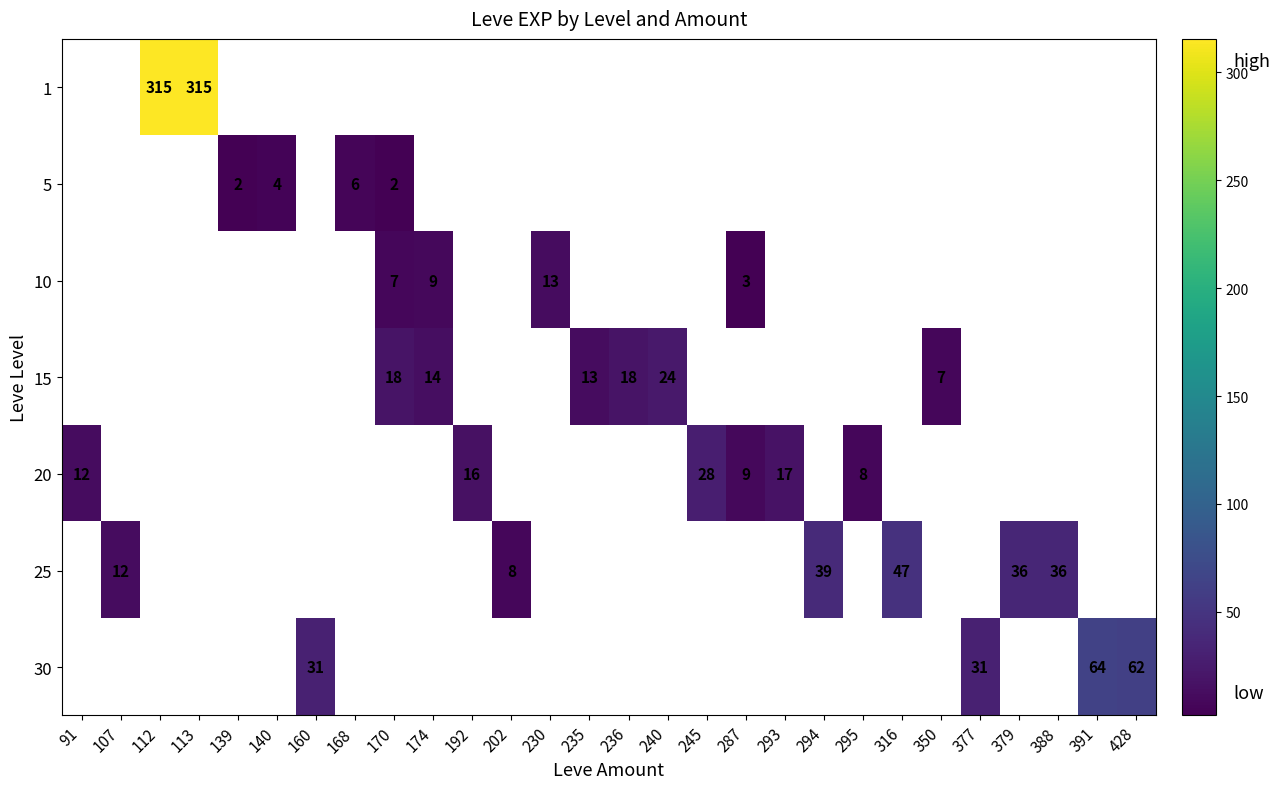

What is the maximum value shown in the chart?

315.5